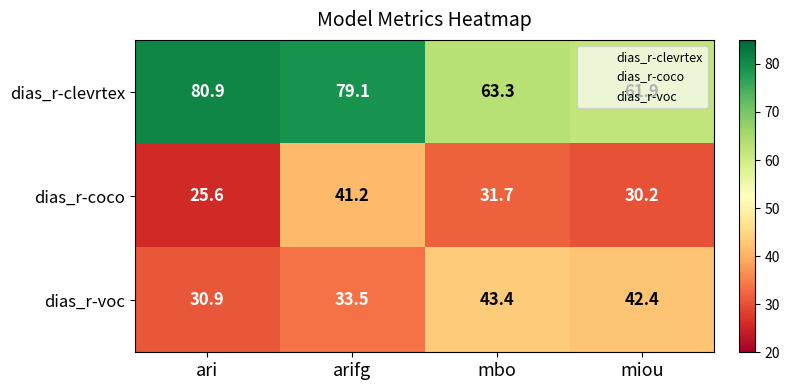

What is the total value across all series at miou?

134.5